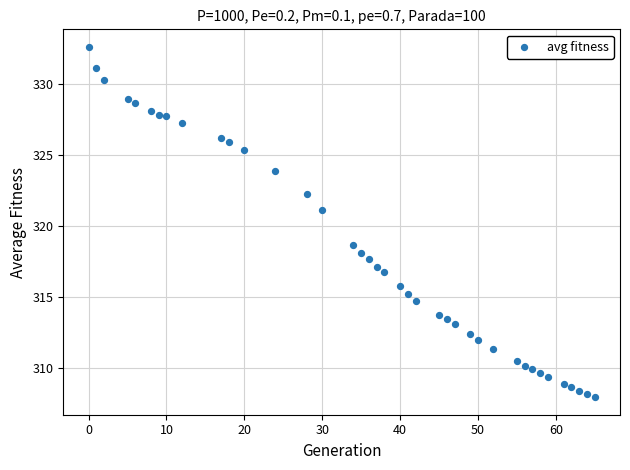

What is the range of Y values (max minus min)?

24.7